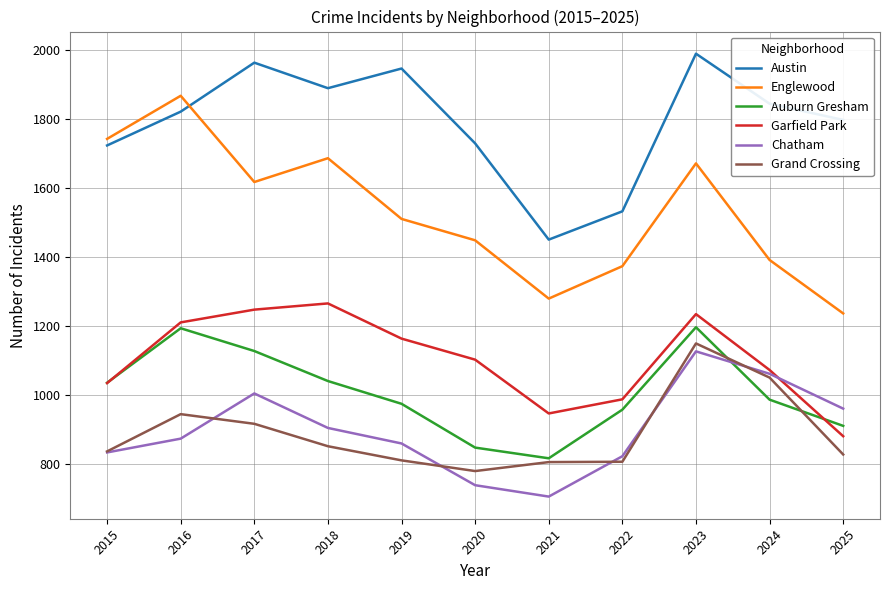

Which label corresponds to the largest value in the chart?

2023